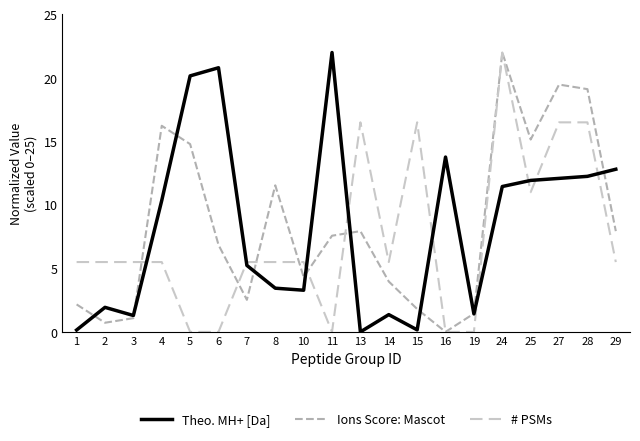

How many values in Theo. MH+ [Da] are above zero?

19